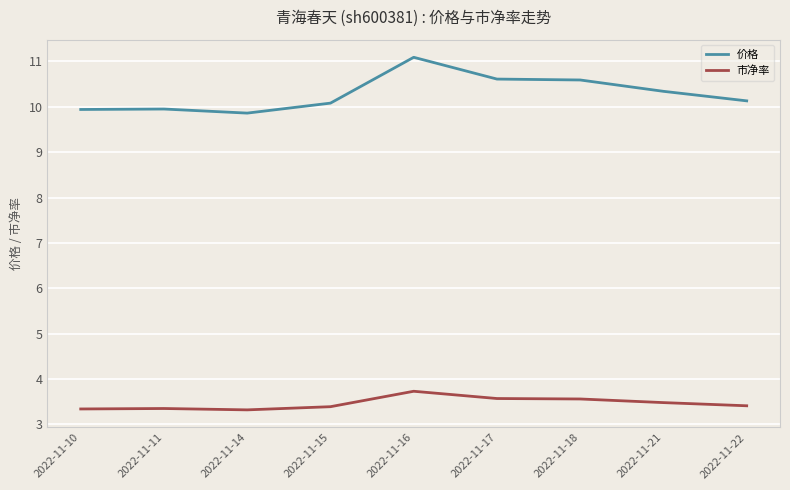

Is it true that 市净率 equals 1.9 at 2022-11-17?

False